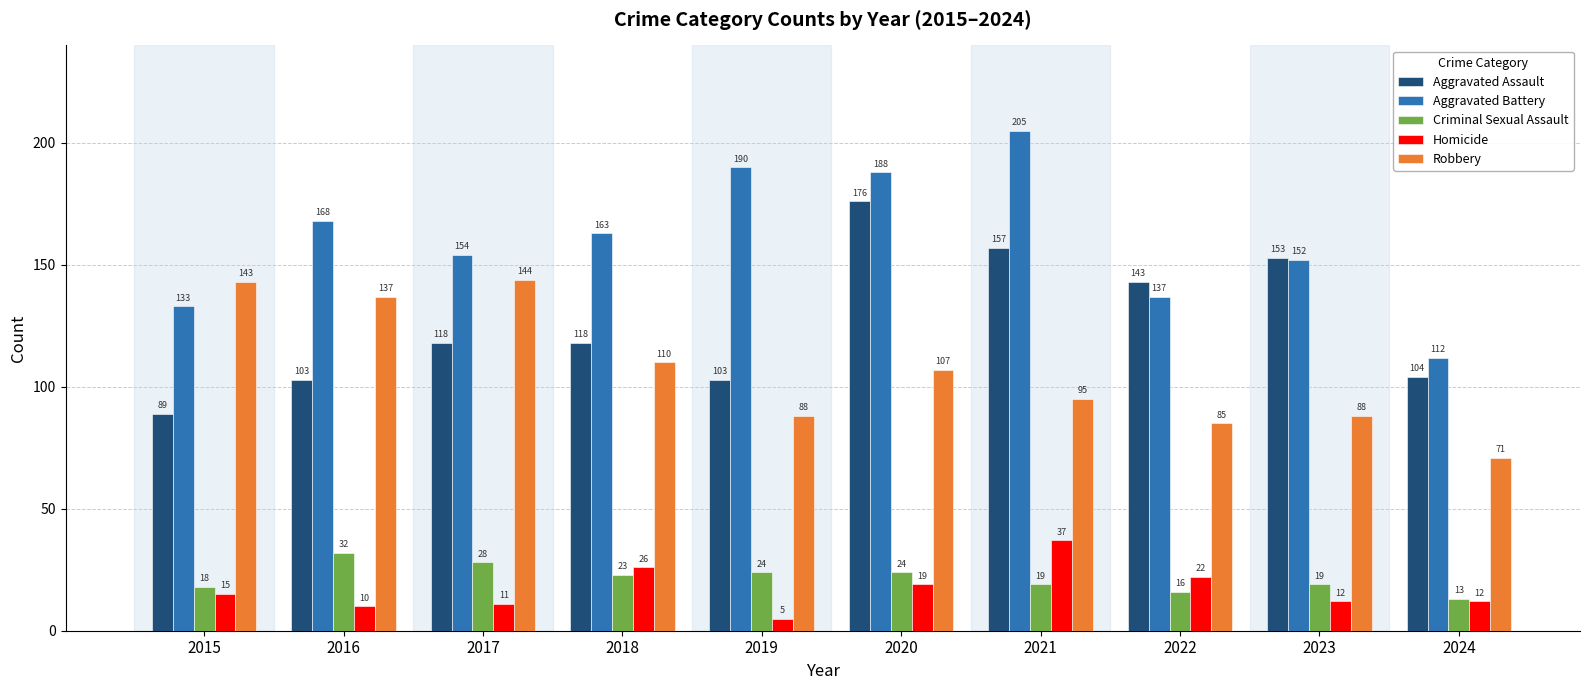

How many bars are there in total?

50